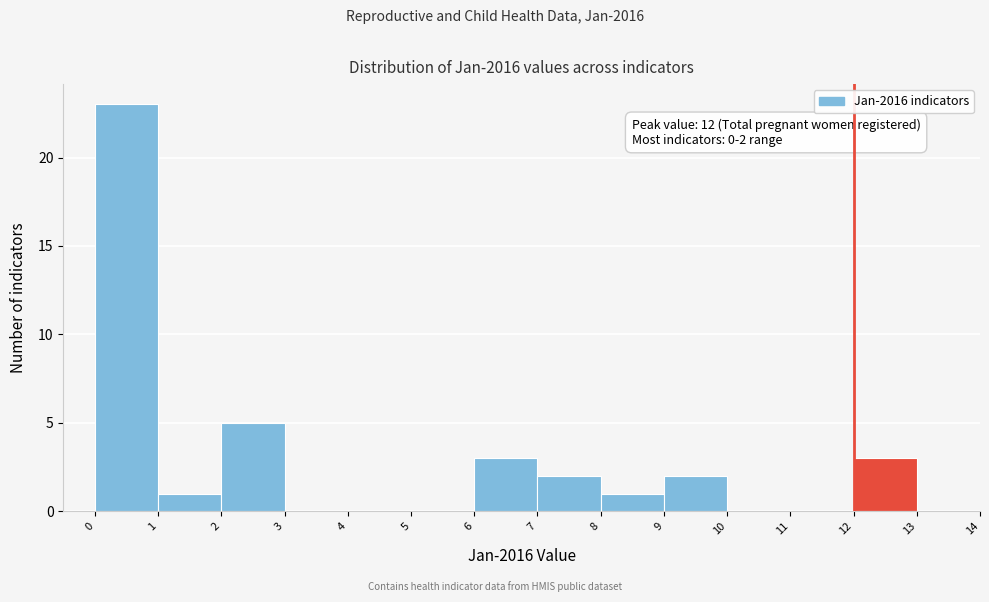

Which range on the x-axis has the tallest bar?

0 to 1